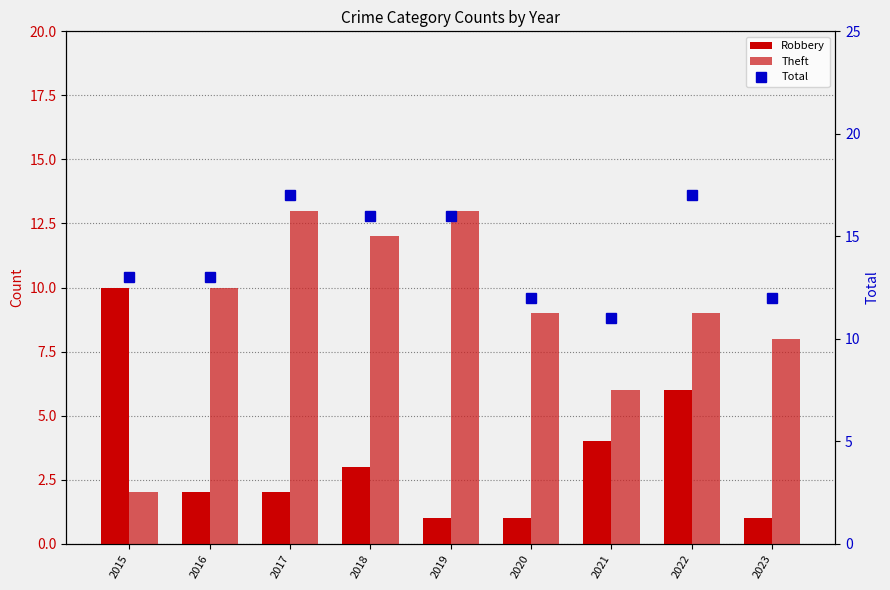

What is the difference between the maximum and minimum values in the Total series?

6